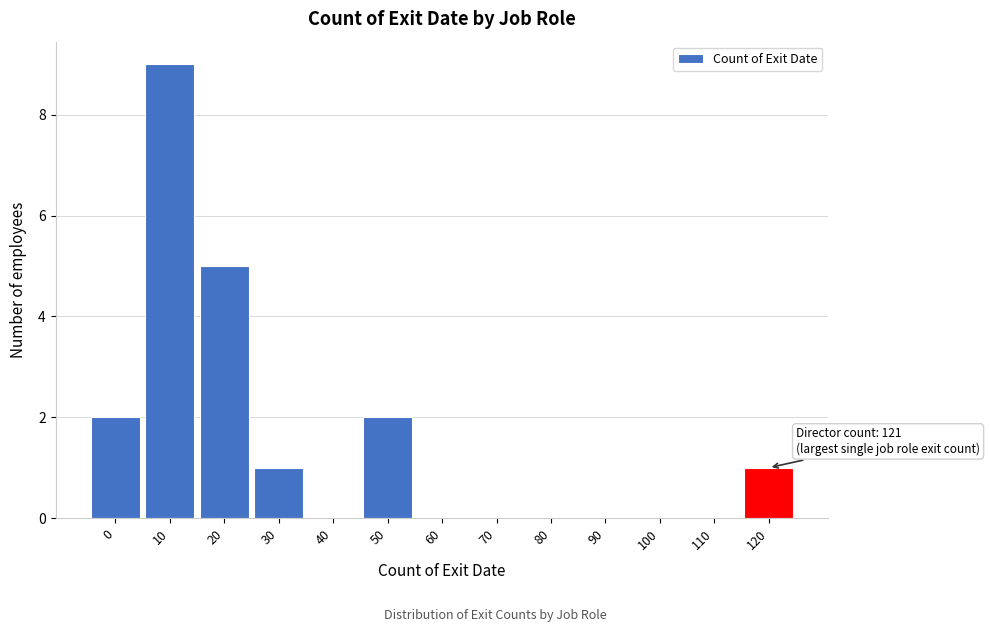

Reading left to right, list all the values displayed in this chart.

0=2	10=9	20=5	30=1	40=0	50=2	60=0	70=0	80=0	90=0	100=0	110=0	120=1